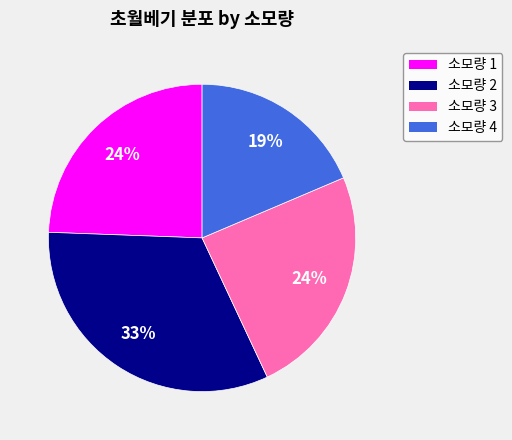

Does any single category account for the majority?

No